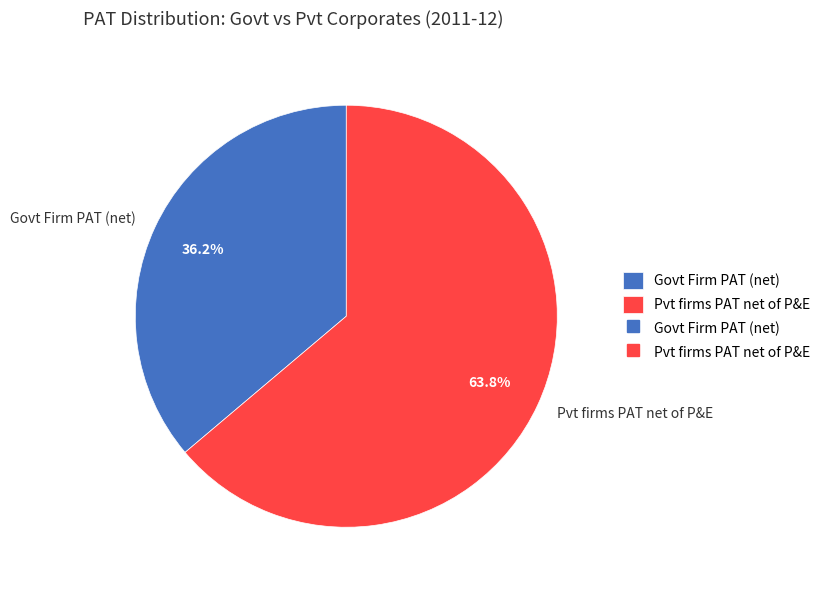

What percentage is the Pvt firms PAT net of P&E slice, to the nearest percent?

64%